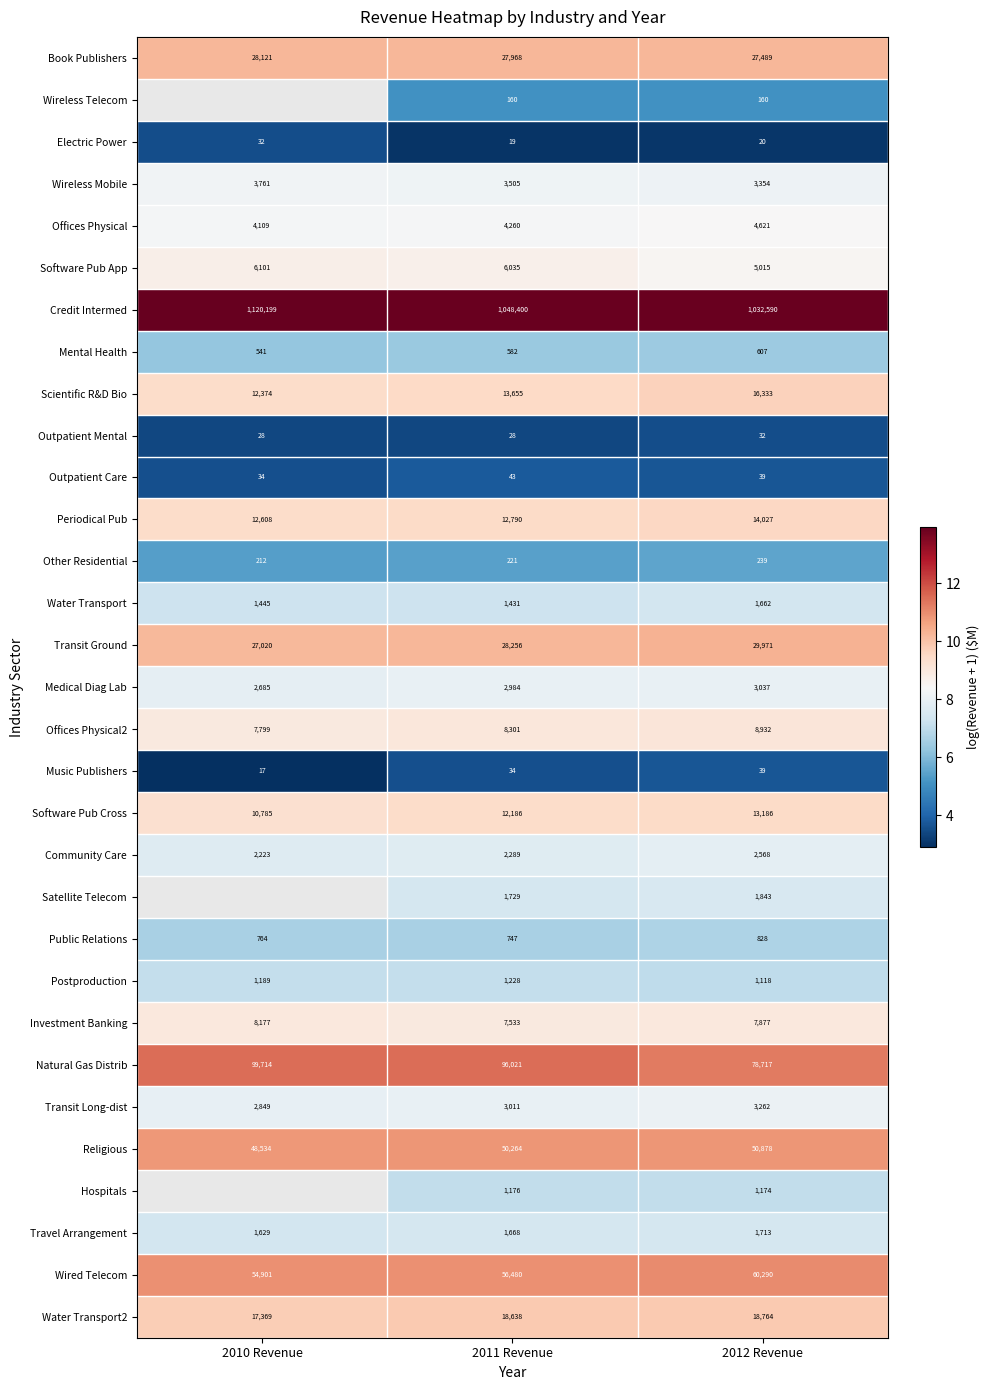

At how many categories does at least one series exceed 11?

3